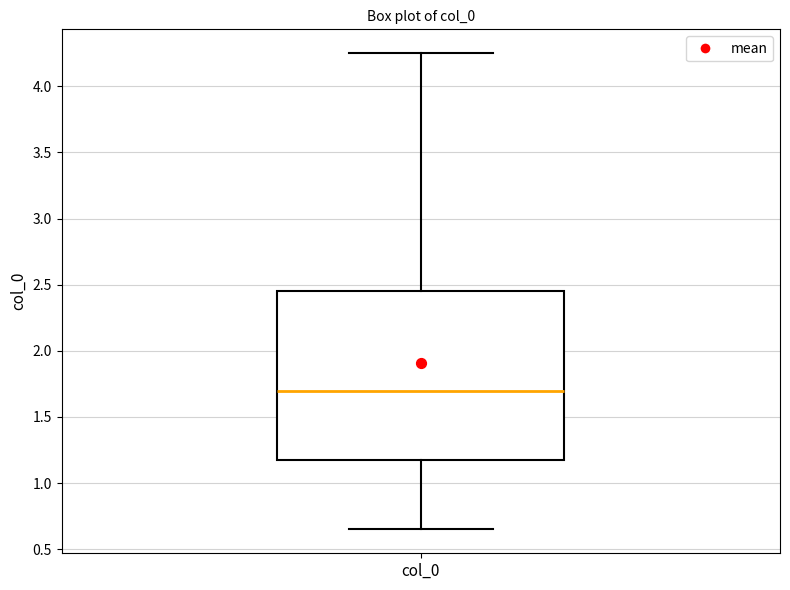

Transcribe this box plot: give where the median line is, the range the box spans, and where the two whiskers end, as read against the y-axis. The values are not printed on the chart, so give them approximately, as read against the axis.

median 1.70, box 1.20 to 2.45, whiskers 0.65 to 4.25